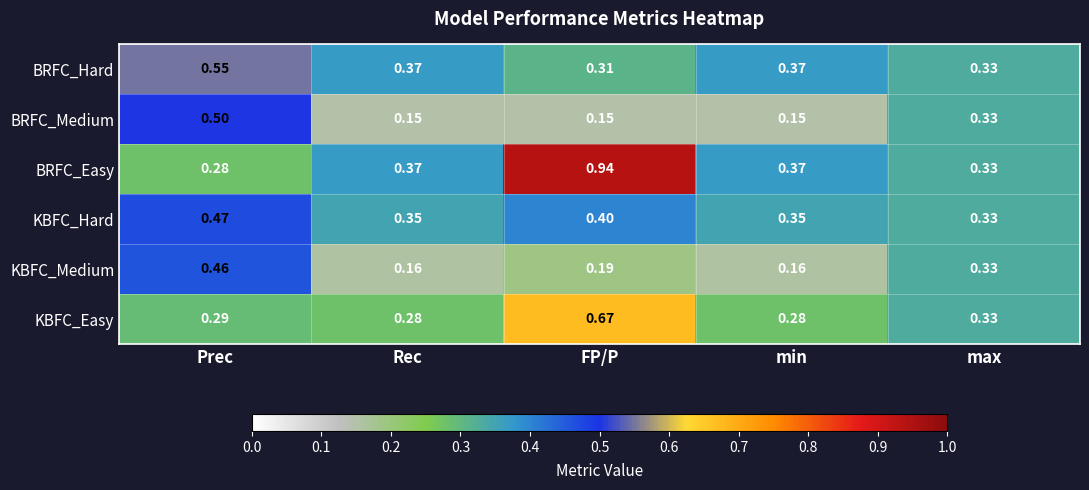

What is the total value across all series at max?

2.0